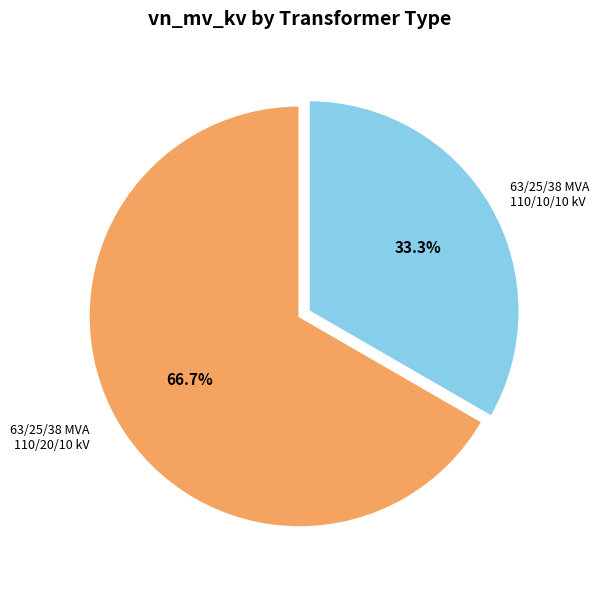

Does any single category account for the majority?

Yes